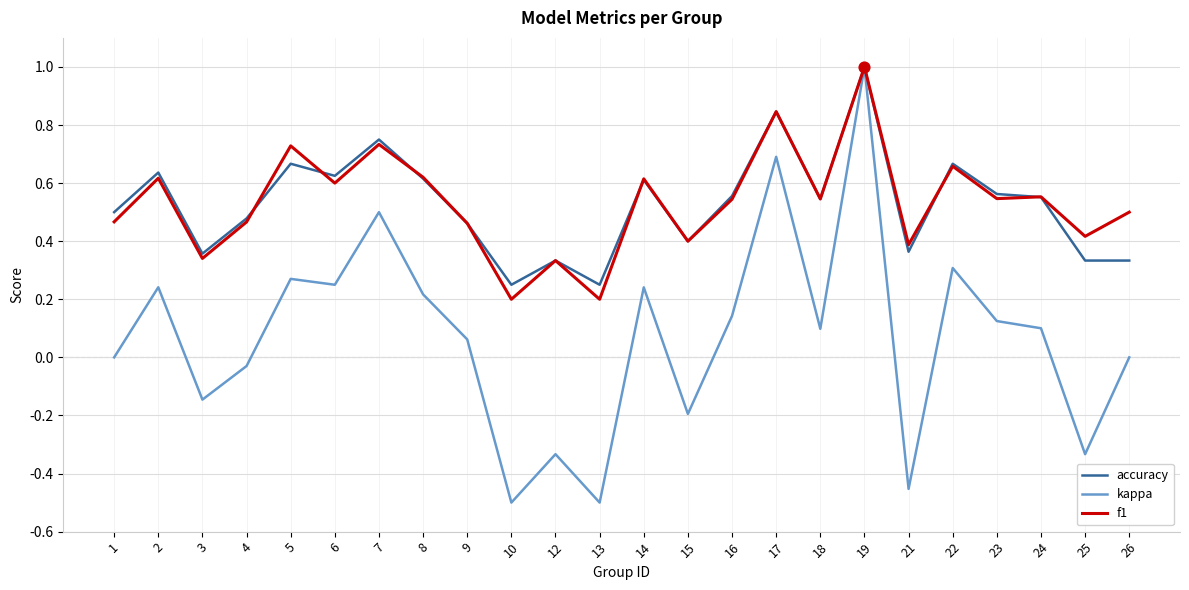

At how many categories does at least one series exceed 0?

24